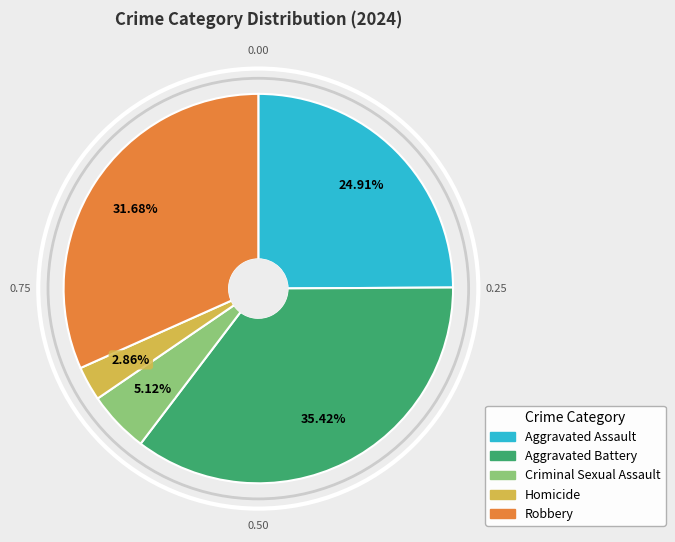

True or false: Aggravated Assault accounts for 16% of the total.

False